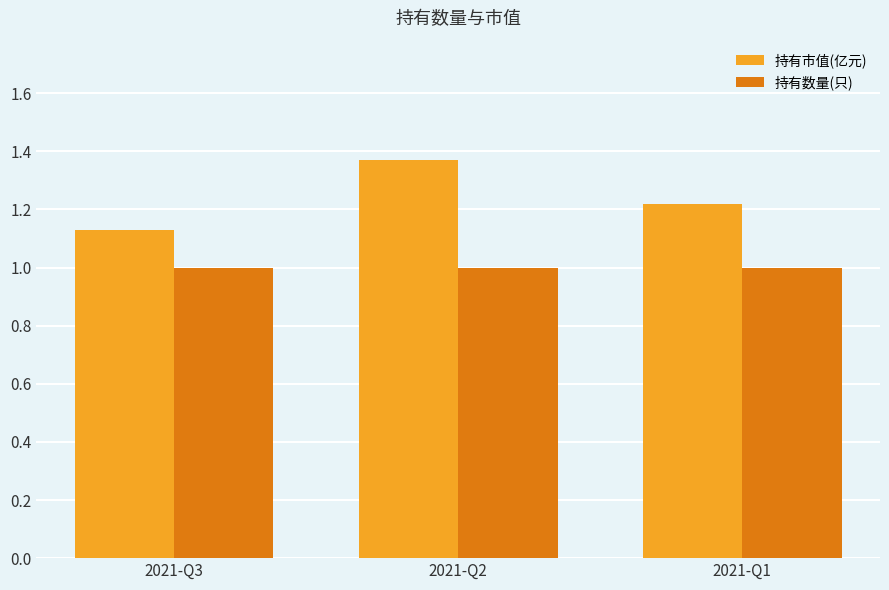

List the series in order of their peak value, lowest first.

持有数量(只), 持有市值(亿元)